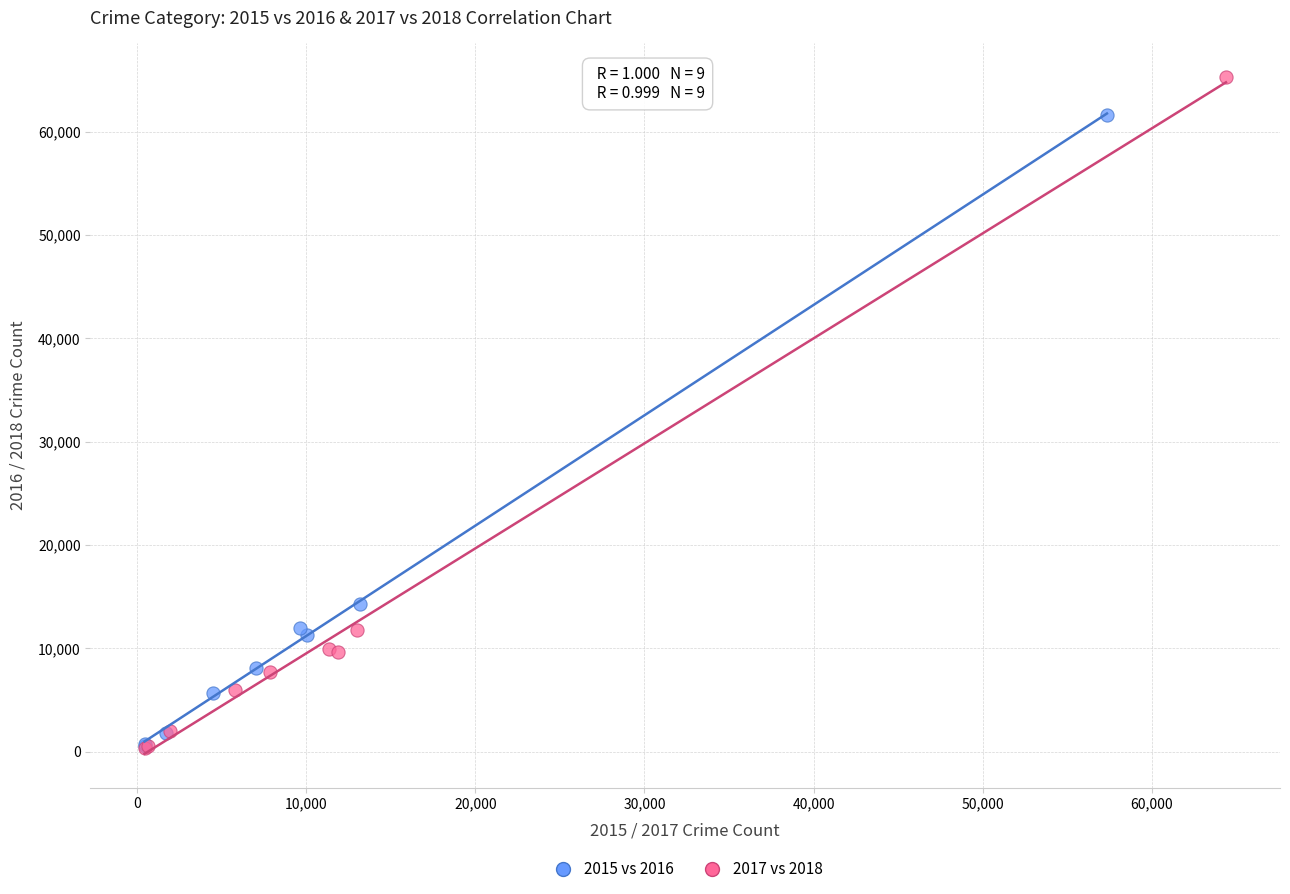

What are all the series names shown in the legend?

2015 vs 2016, 2017 vs 2018